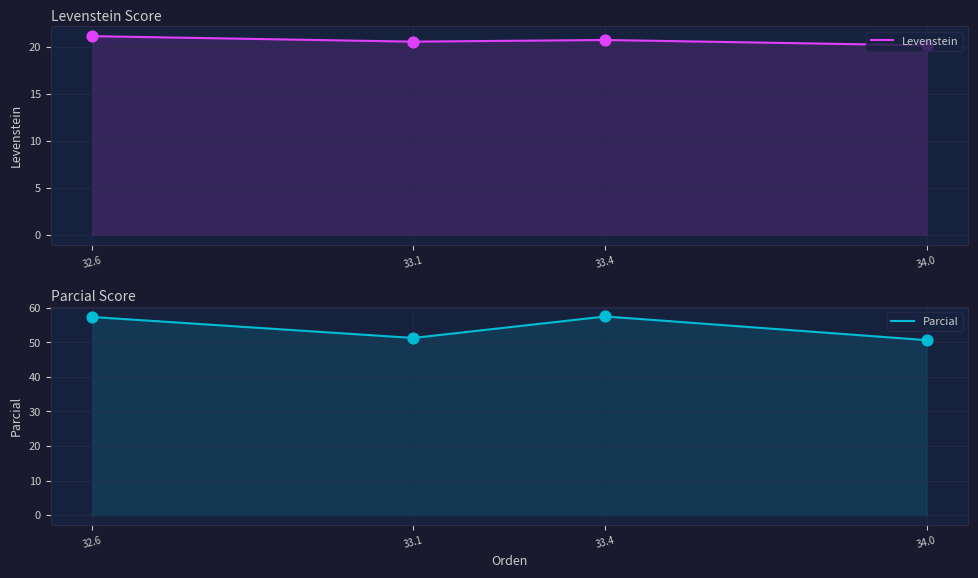

Which series reaches the minimum Y coordinate?

Levenstein